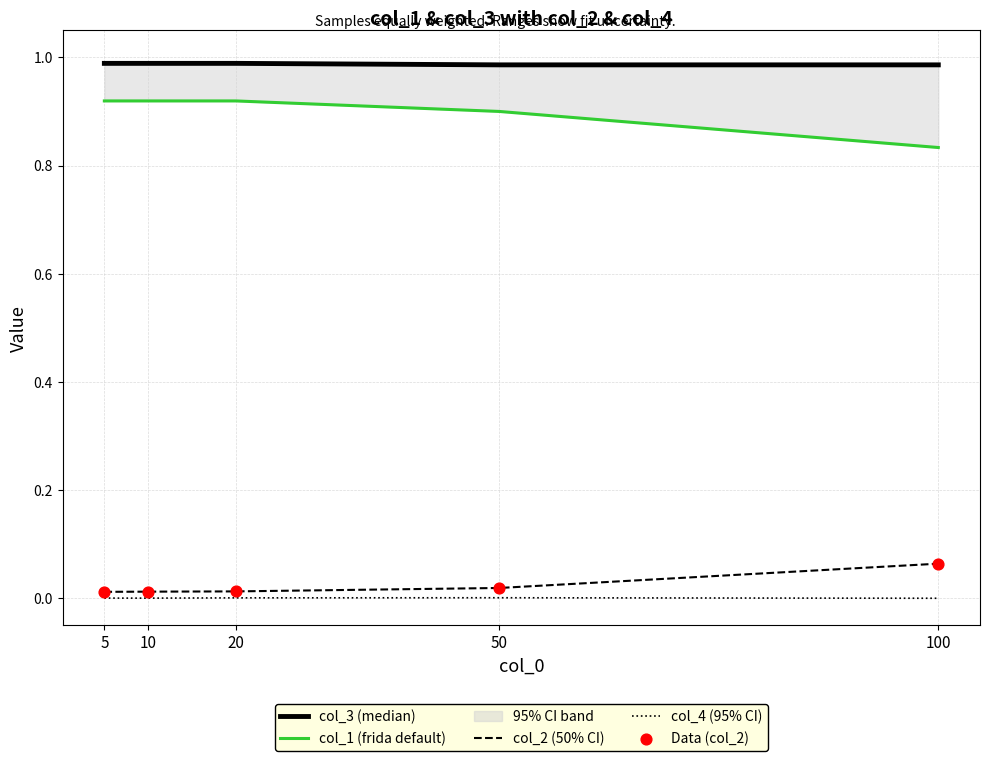

Which series has the largest Y range (max minus min)?

col_1 (frida default)